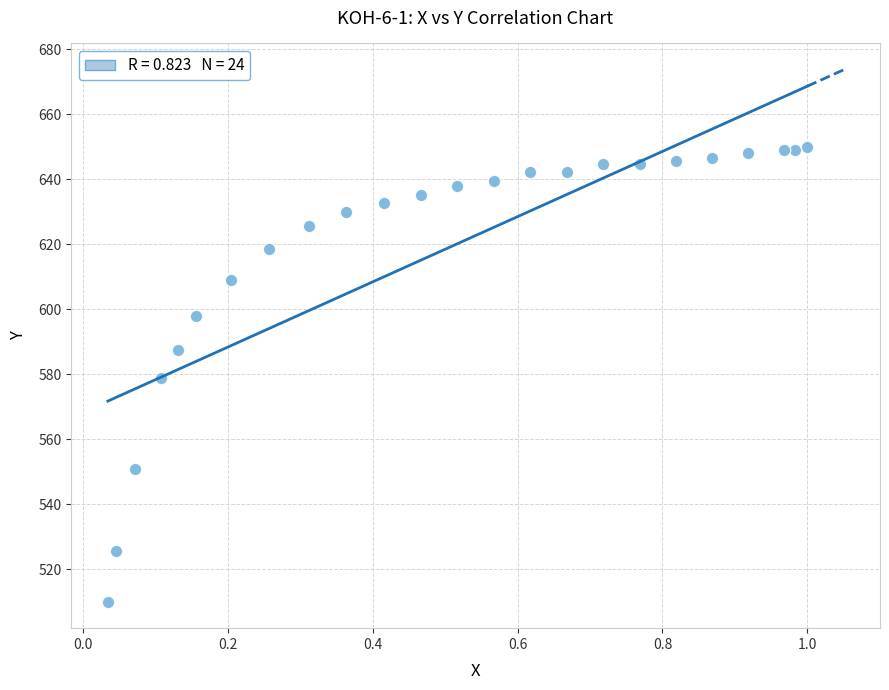

What is the range of X values (max minus min)?

1.0